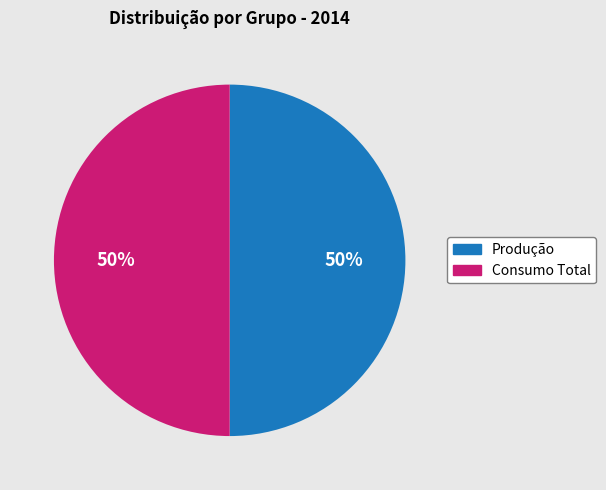

To the nearest percent, what is the average slice percentage?

50%